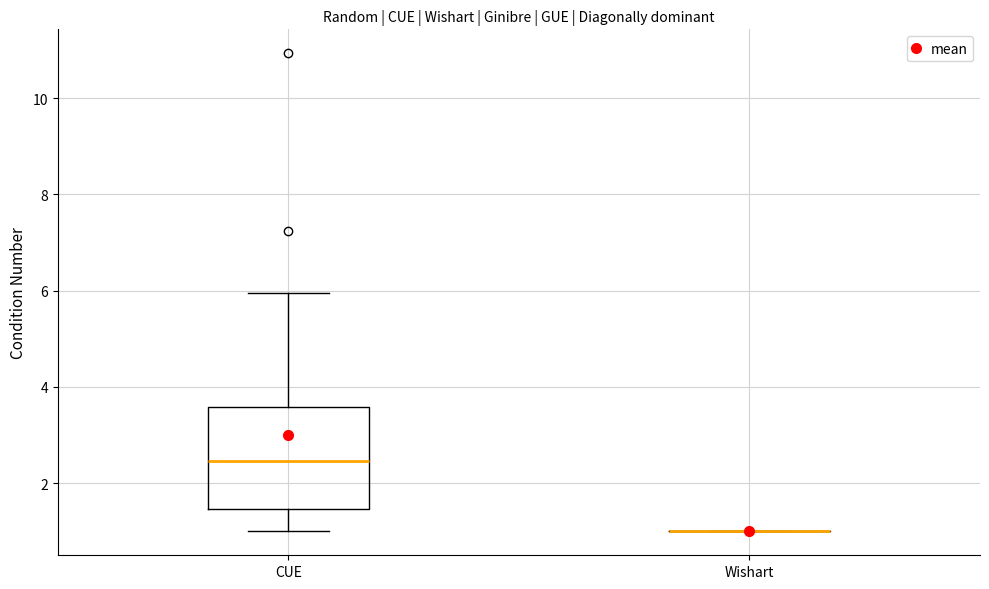

Which box is the tallest, from its lower edge to its upper edge?

CUE